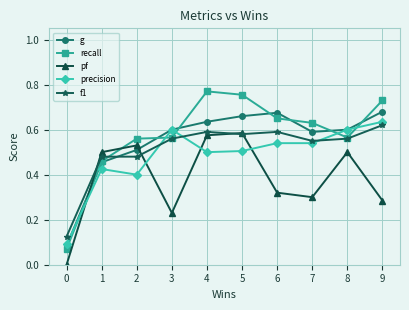

How many lines are shown in the chart?

5